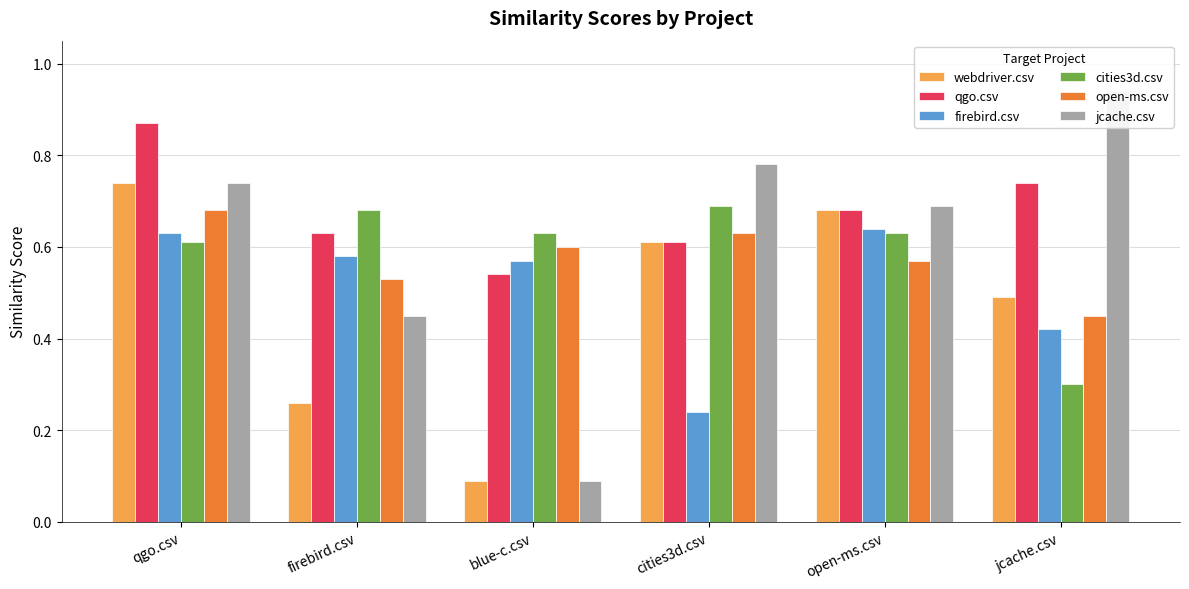

What is the sum of all open-ms.csv values?

3.5